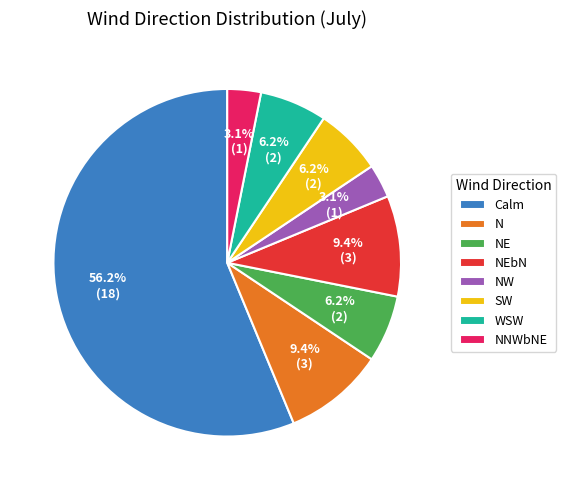

Is N the majority of the pie?

No